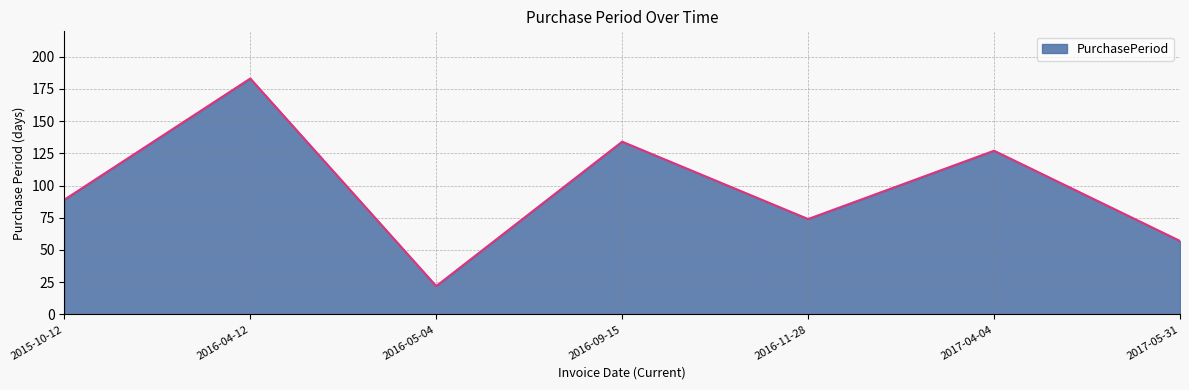

List the labels in order of value, largest first.

2016-04-12, 2016-09-15, 2017-04-04, 2015-10-12, 2016-11-28, 2017-05-31, 2016-05-04